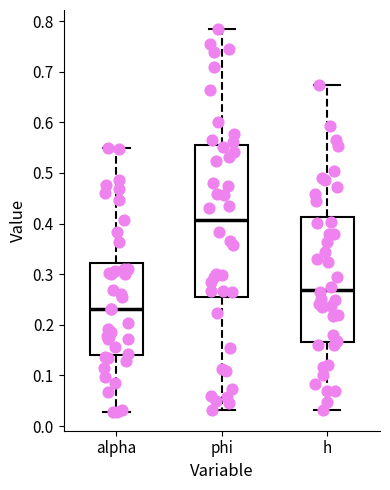

Reading left to right, transcribe this box plot: for each box, give where its median line is, the range the box spans, and where its two whiskers end, as read against the y-axis. The values are not printed on the chart, so give them approximately, as read against the axis.

alpha: median 0.23, box 0.14 to 0.32, whiskers 0.03 to 0.55
phi: median 0.41, box 0.25 to 0.55, whiskers 0.03 to 0.78
h: median 0.27, box 0.17 to 0.41, whiskers 0.03 to 0.67